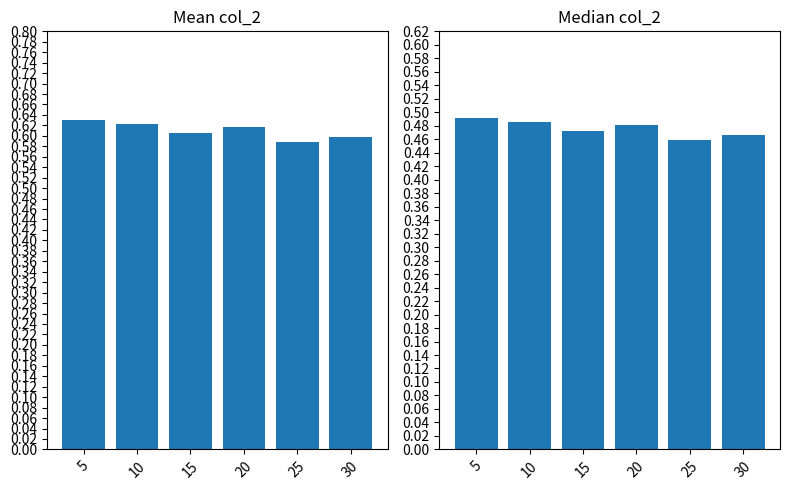

Reading left to right, extract all data points from this chart.

col_2 mean: 0.6	0.6	0.6	0.6	0.6	0.6
col_2 median: 0.5	0.5	0.5	0.5	0.5	0.5